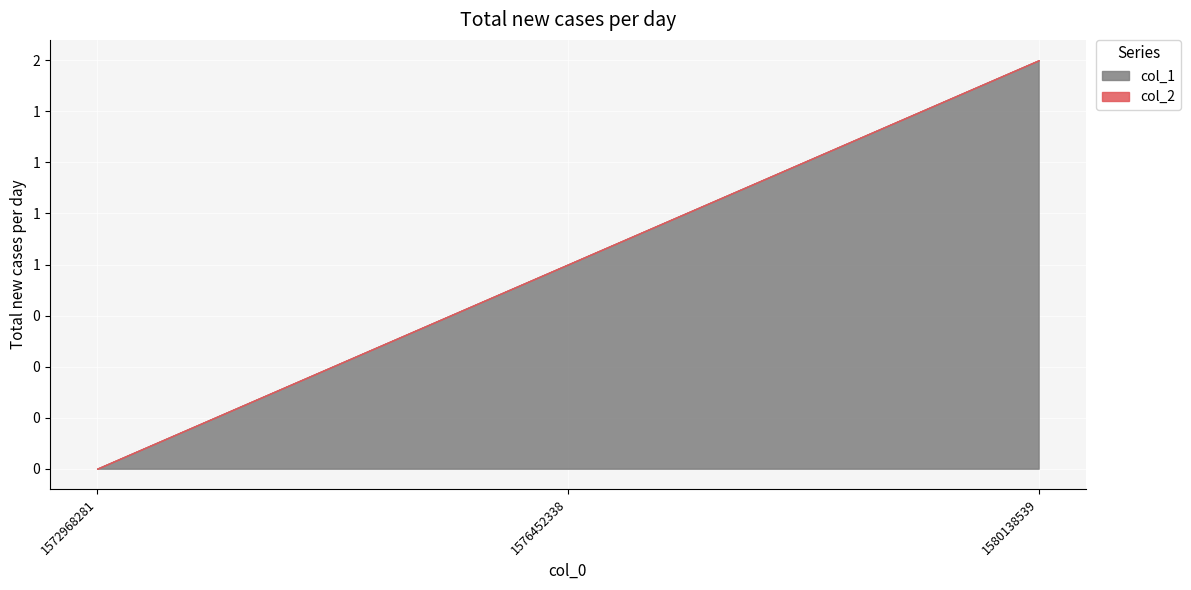

What are all the series names shown in the legend?

col_1, col_2